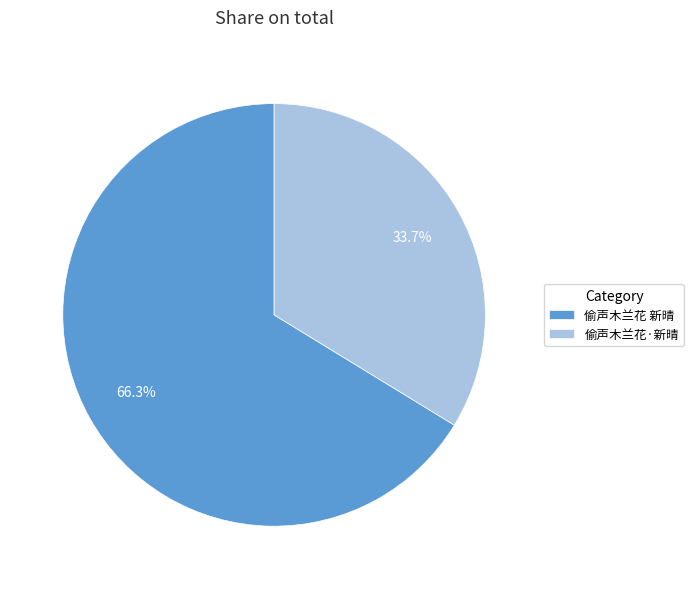

True or false: 偷声木兰花 新晴 accounts for 60% of the total.

False